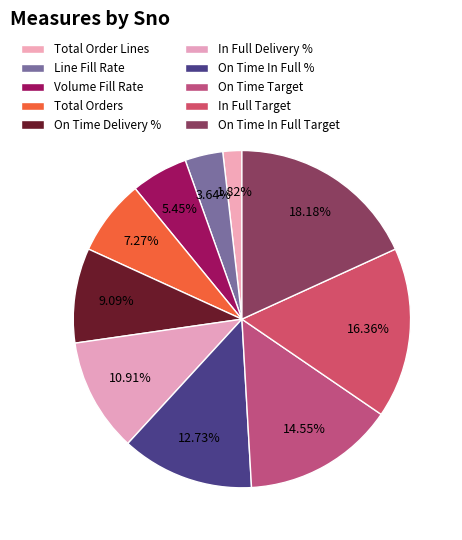

Is it true that Total Order Lines is 13% of the pie?

False